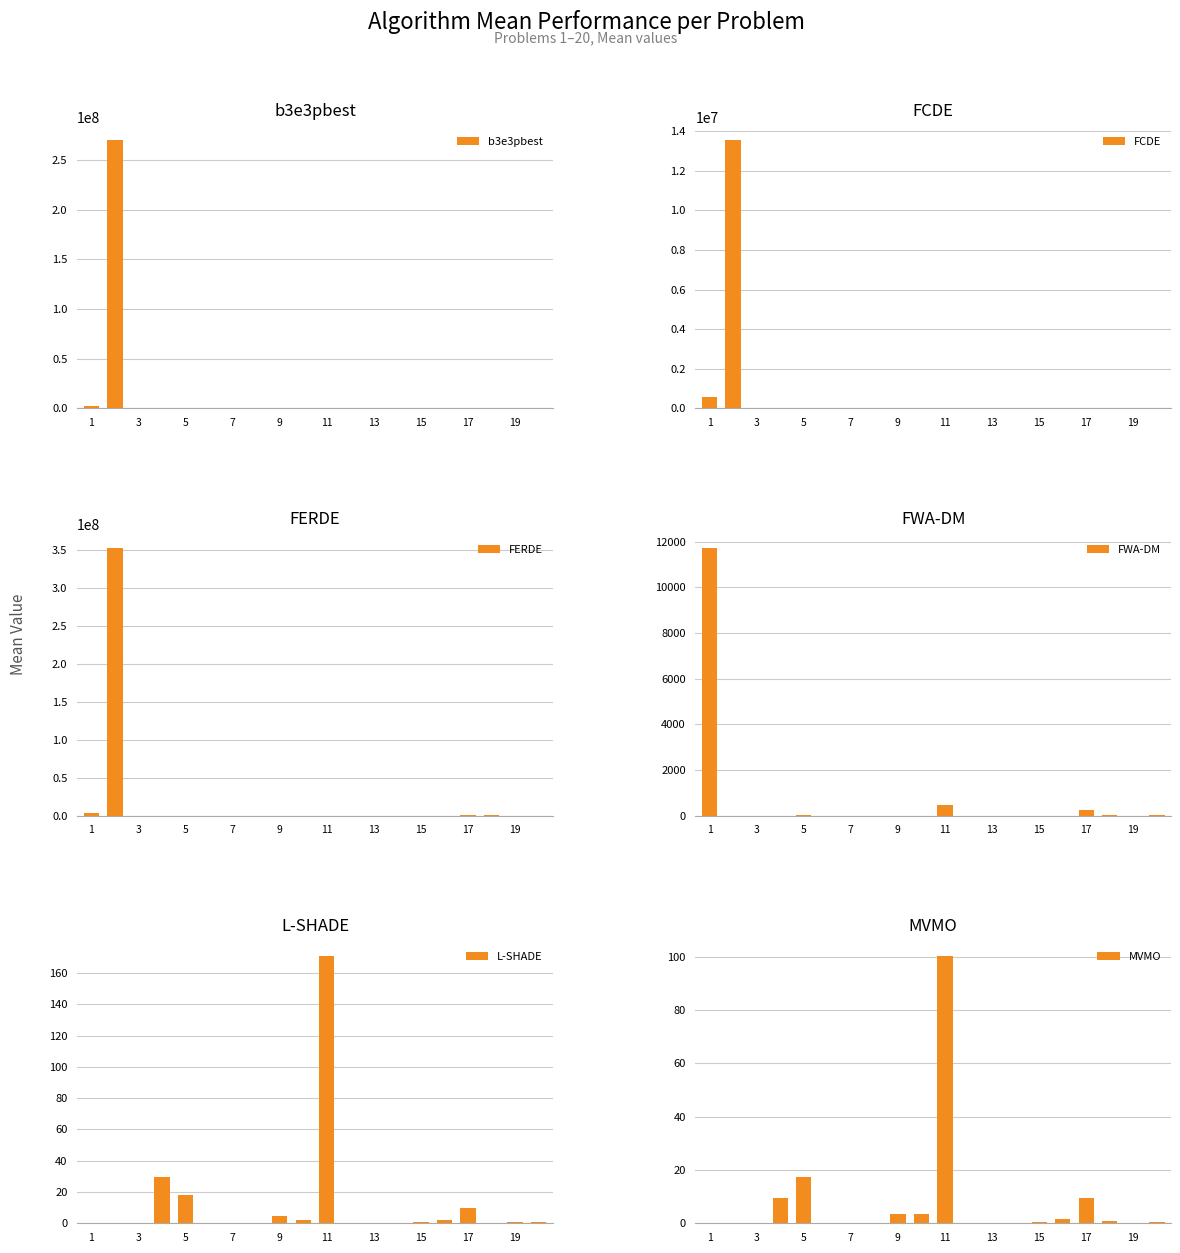

How many values in the b3e3pbest series exceed 24?

10